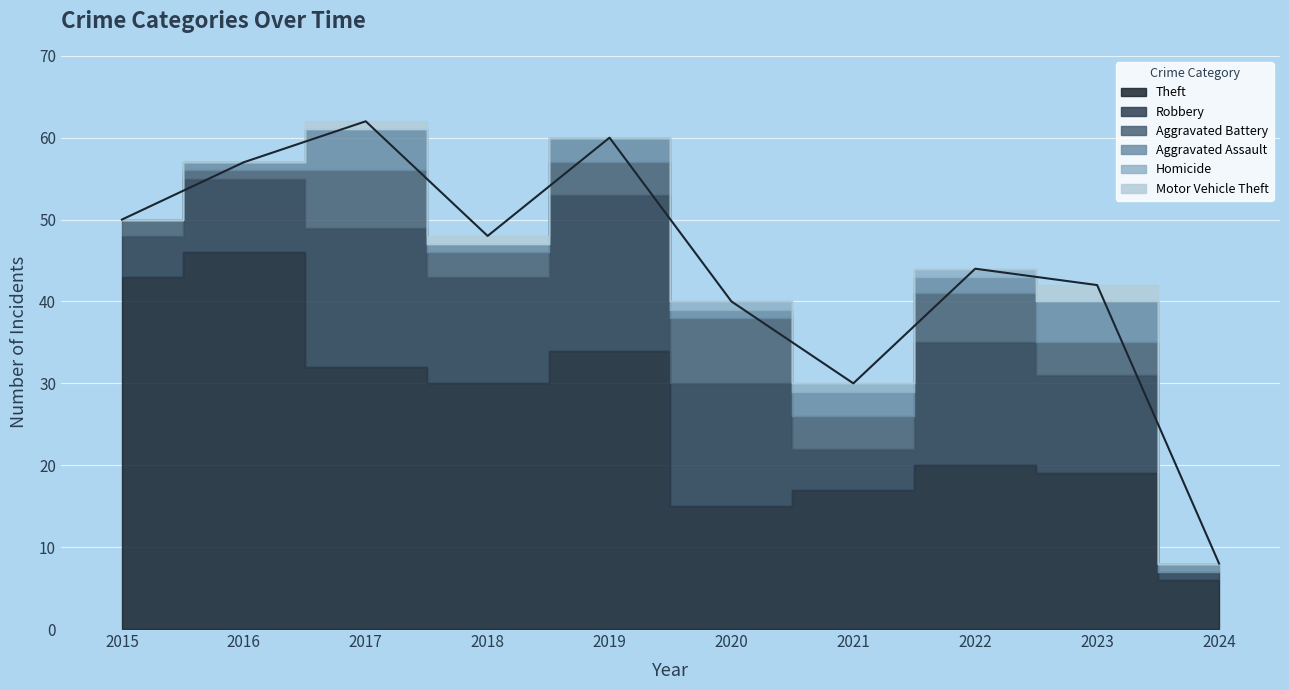

Does the chart display data point markers on the line(s)?

No